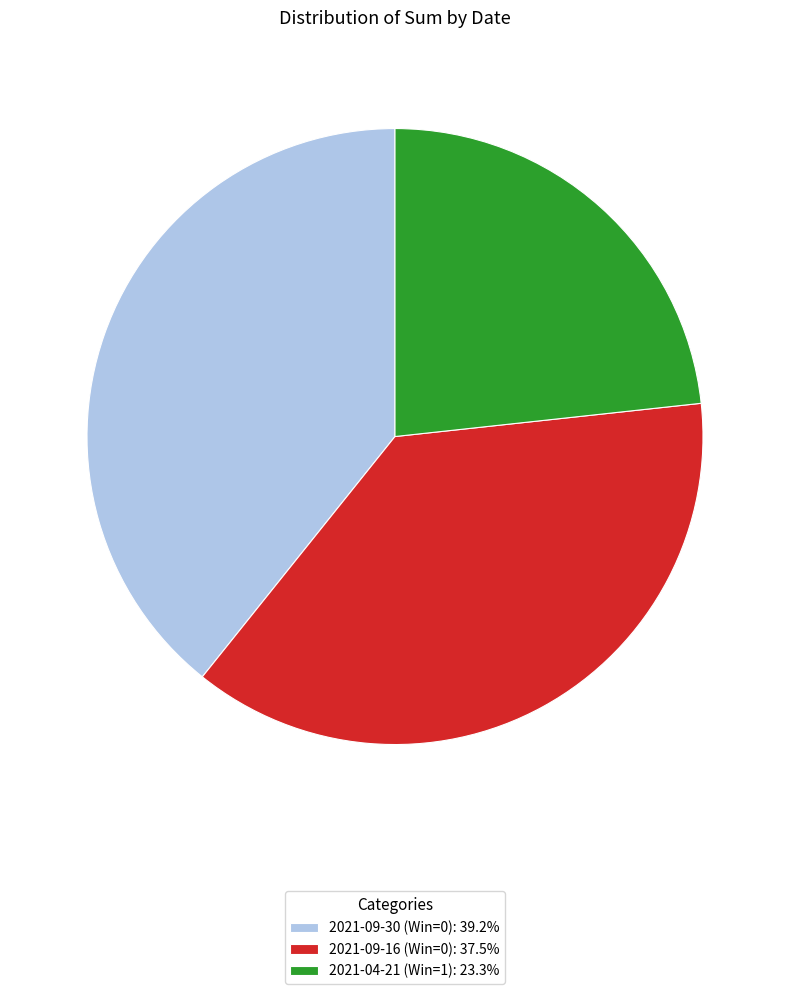

Is it true that 2021-09-30 (Win=0) is 46% of the pie?

False